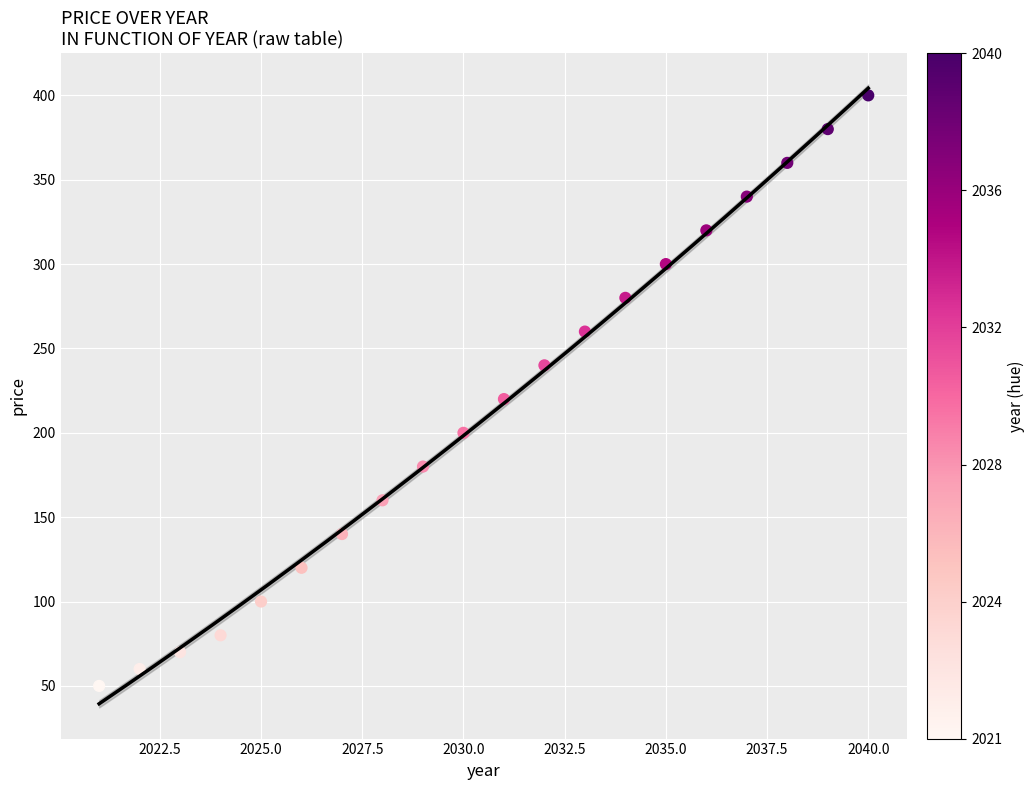

What Y value in the scatter plot is closest to 225?

220